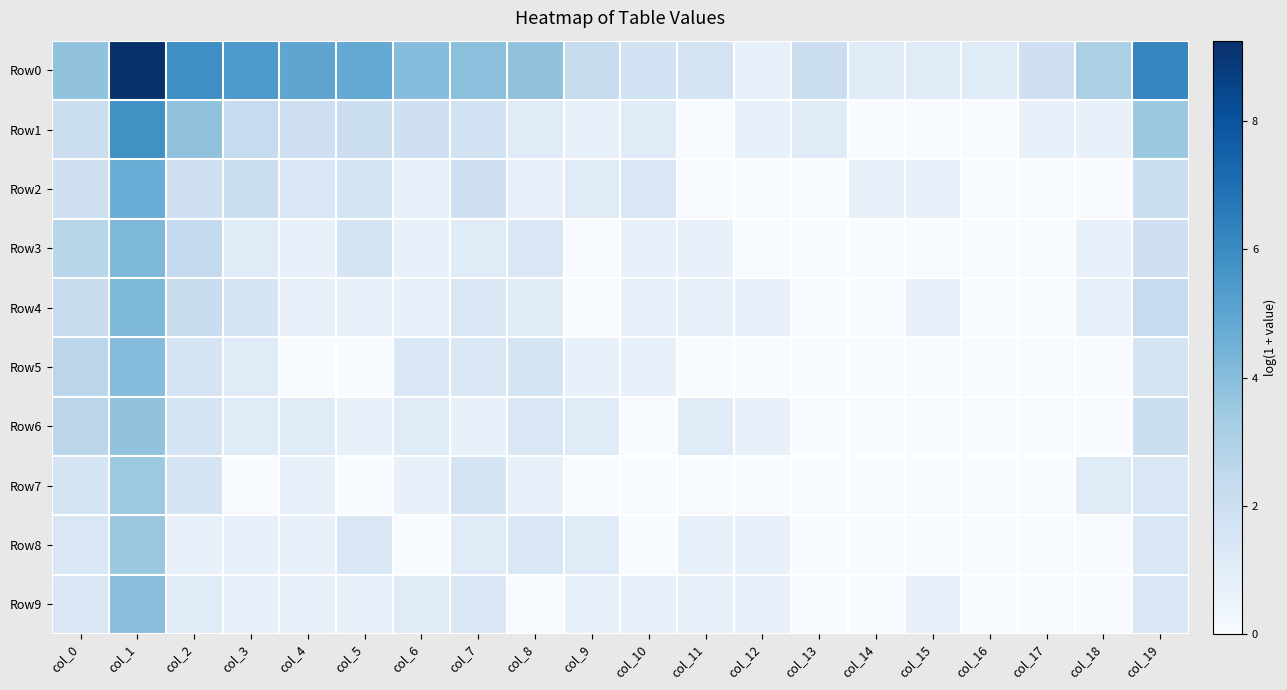

At which category is the sum across all series the highest?

col_1